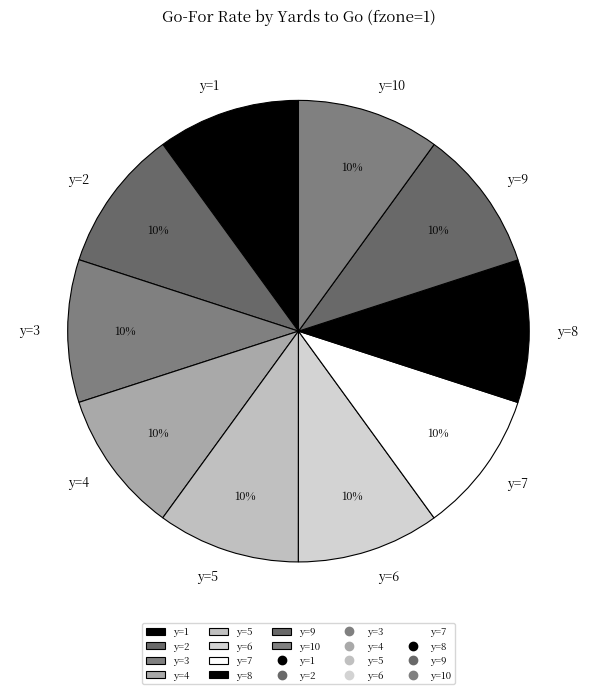

What is the ratio of the value at y=4 to the value at y=10?

1.0